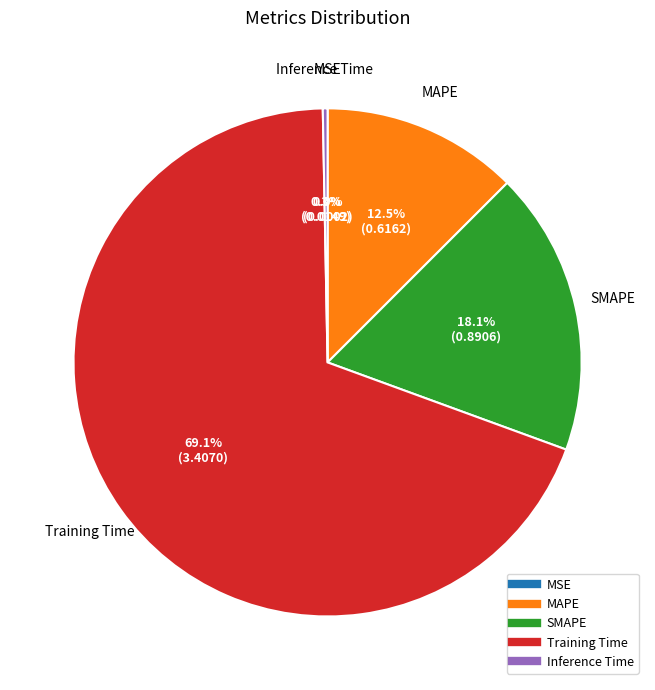

What is the largest slice in the pie chart?

Training Time